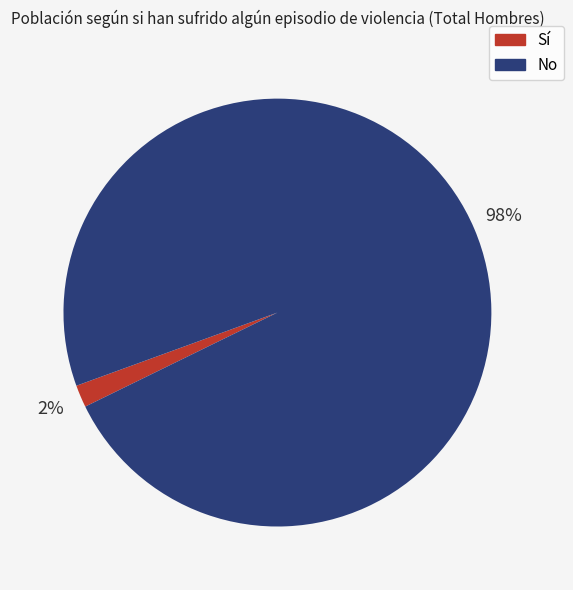

Do Sí and No together represent more than half of the pie?

Yes